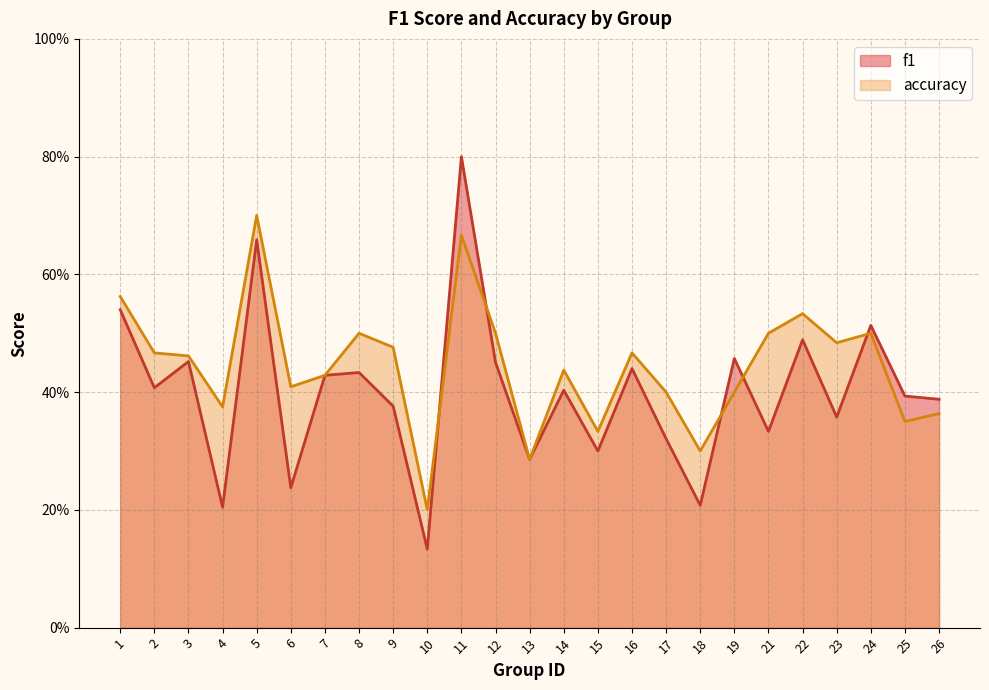

Which series ends up on top after the final intersection of f1 and accuracy?

f1